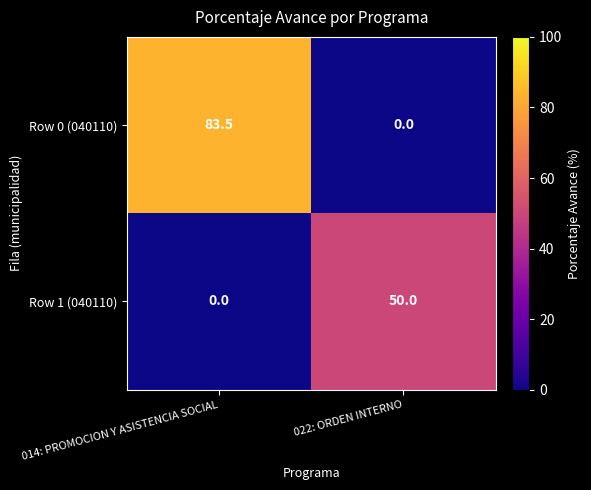

How many data points in Row 0 (040110) are above 83?

1